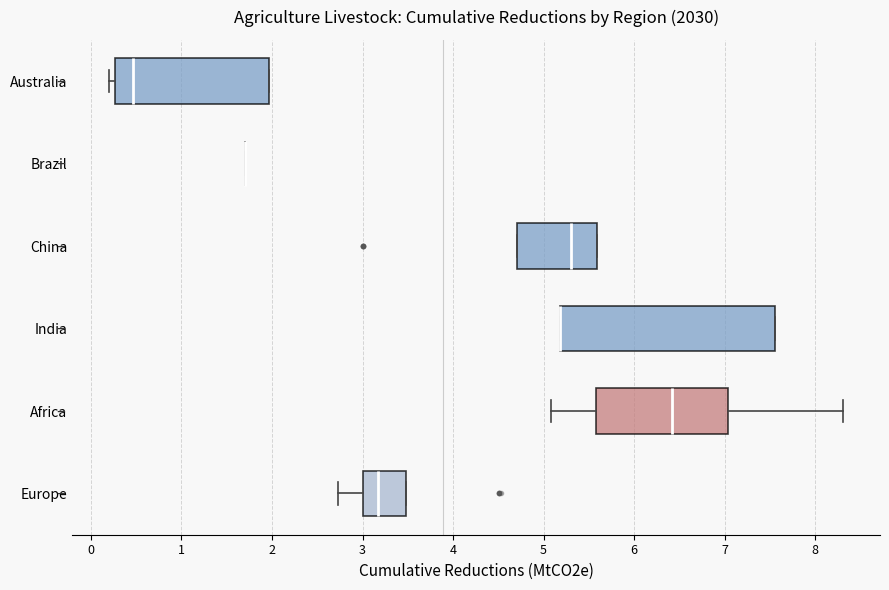

Reading bottom to top, transcribe this box plot: for each box, give where its median line is, the range the box spans, and where its two whiskers end, as read against the x-axis. The values are not printed on the chart, so give them approximately, as read against the axis.

Europe: median 3.2, box 3.0 to 3.5, whiskers 2.7 to 3.5
Africa: median 6.4, box 5.6 to 7.0, whiskers 5.1 to 8.3
India: median 5.2 (drawn on the box's left edge), box 5.2 to 7.6, whiskers 5.2 to 7.6
China: median 5.3, box 4.7 to 5.6, whiskers 4.7 to 5.6
Brazil: box collapsed to a line at 1.7, whiskers 1.7 to 1.7
Australia: median 0.5, box 0.3 to 2.0, whiskers 0.2 to 2.0